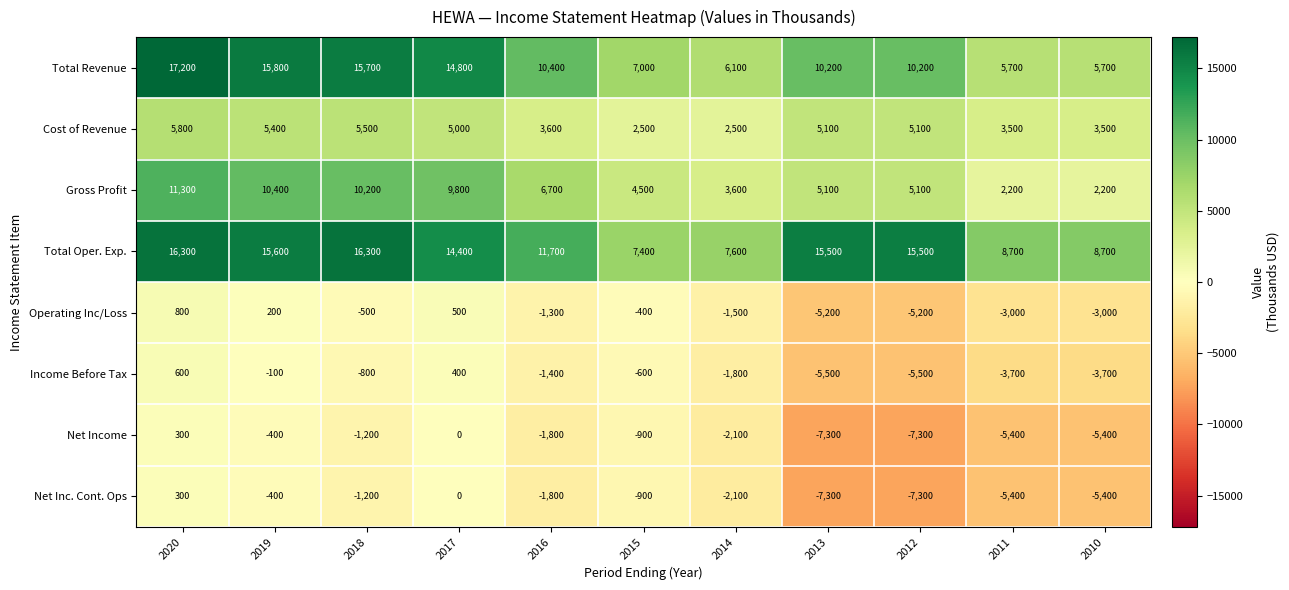

How many distinct data groups are displayed?

8